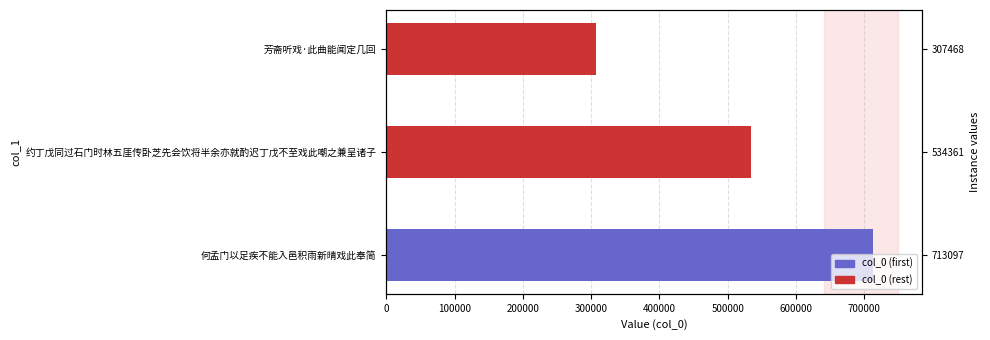

Reading left to right, what are all the values shown in this chart?

0=713097	100000=534361	200000=307468